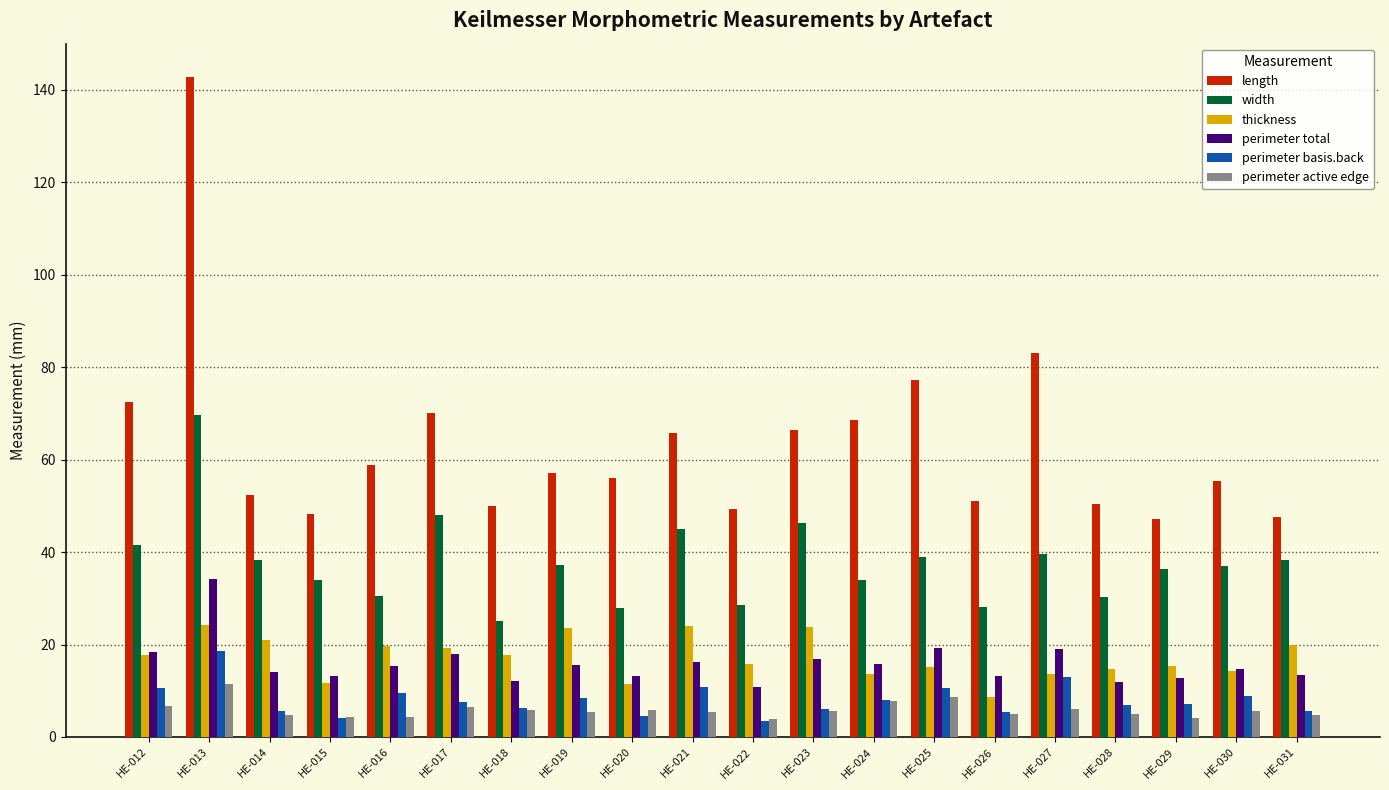

True or false: width has a value of 36.3 at HE-029.

True